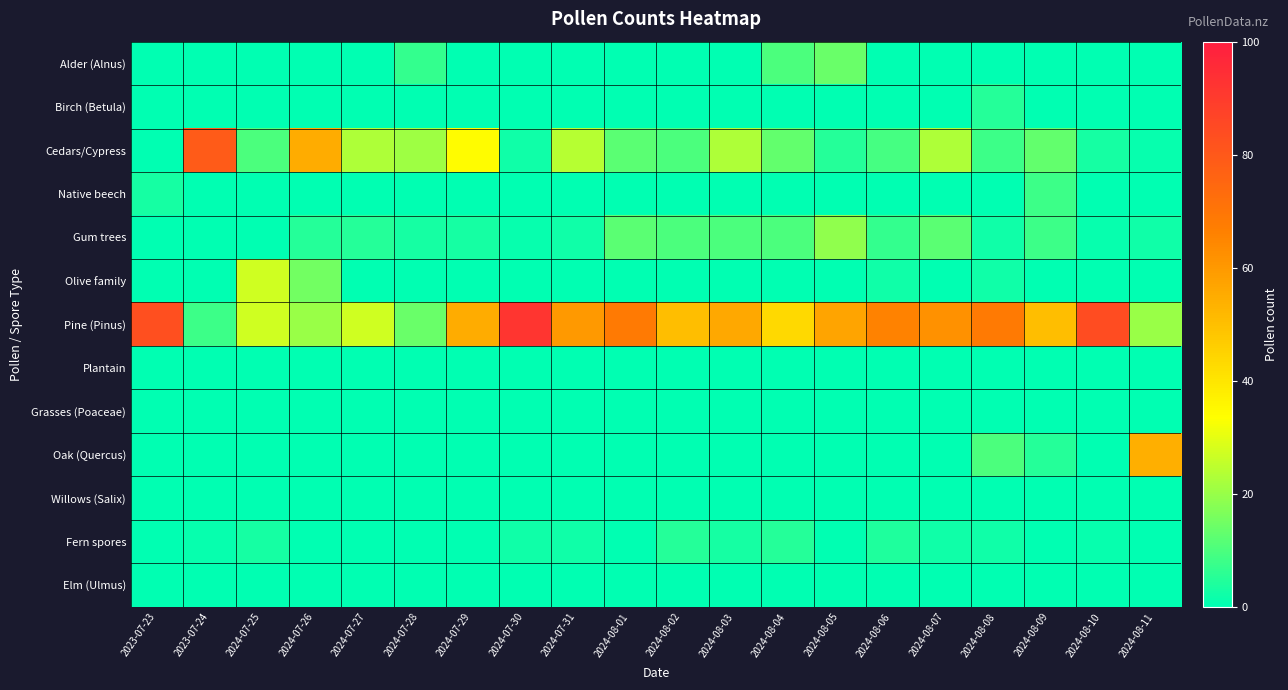

Which series has the widest spread of values?

Pine (Pinus)